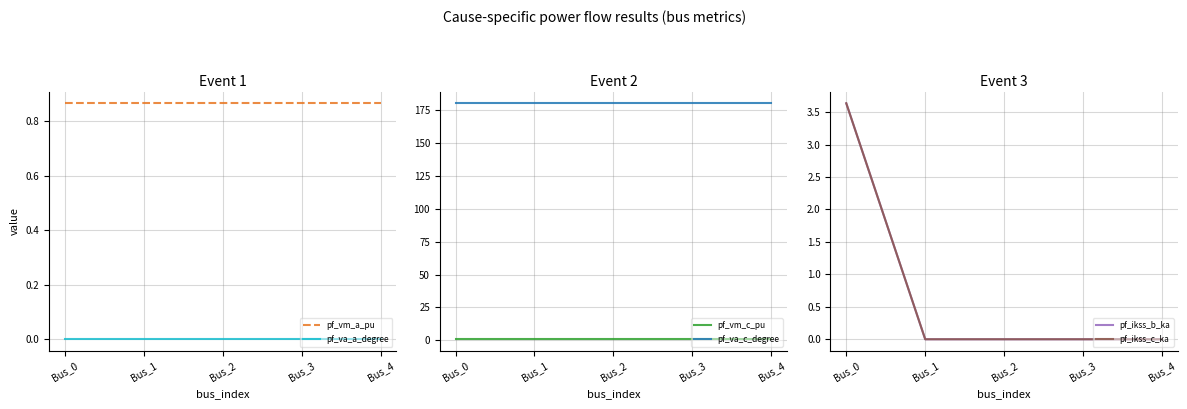

Count the pf_vm_a_pu values in the range 0 to 1.

5